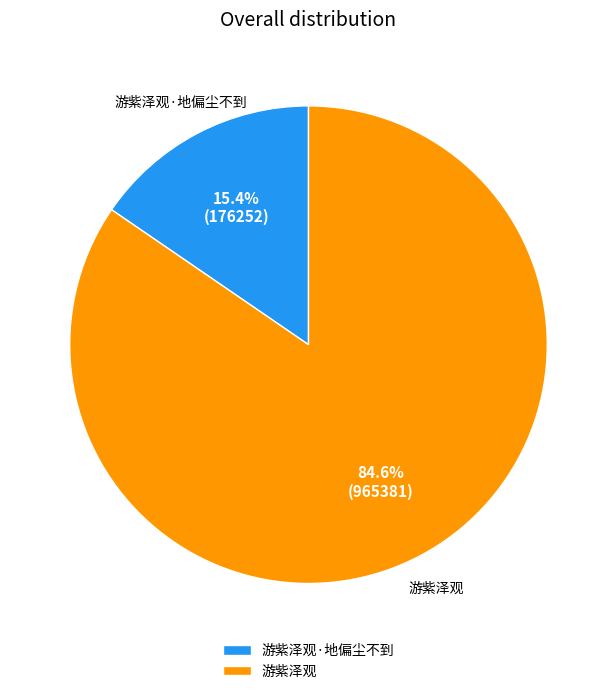

To the nearest percent, what is the difference between the largest and smallest slice percentages?

69%